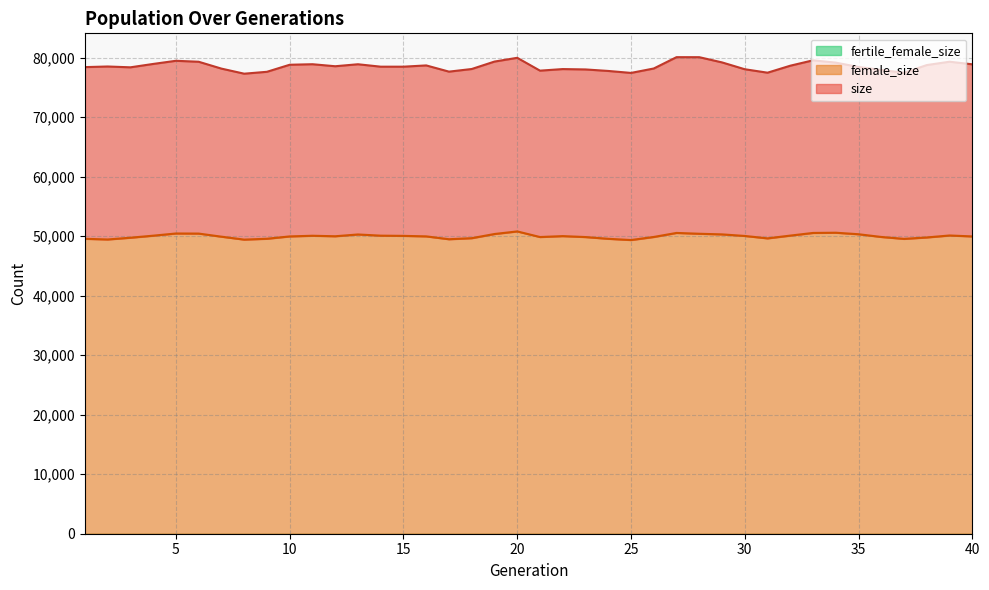

Reading left to right, list all the values displayed in this chart.

size: 1=78409	2=78514	3=78376	4=78943	5=79473	6=79310	7=78158	8=77305	9=77623	10=78807	11=78896	12=78557	13=78891	14=78483	15=78482	16=78695	17=77650	18=78092	19=79341	20=79973	21=77816	22=78080	23=78019	24=77765	25=77435	26=78178	27=80082	28=80078	29=79202	30=78053	31=77473	32=78647	33=79553	34=79164	35=78434	36=77939	37=77458	38=78755	39=79317	40=78880
female_size: 1=49559	2=49447	3=49741	4=50084	5=50452	6=50437	7=49915	8=49424	9=49568	10=49960	11=50072	12=49988	13=50287	14=50087	15=50052	16=49967	17=49488	18=49664	19=50365	20=50800	21=49857	22=50011	23=49852	24=49559	25=49352	26=49868	27=50545	28=50407	29=50302	30=50037	31=49633	32=50098	33=50544	34=50581	35=50326	36=49868	37=49546	38=49787	39=50117	40=49960